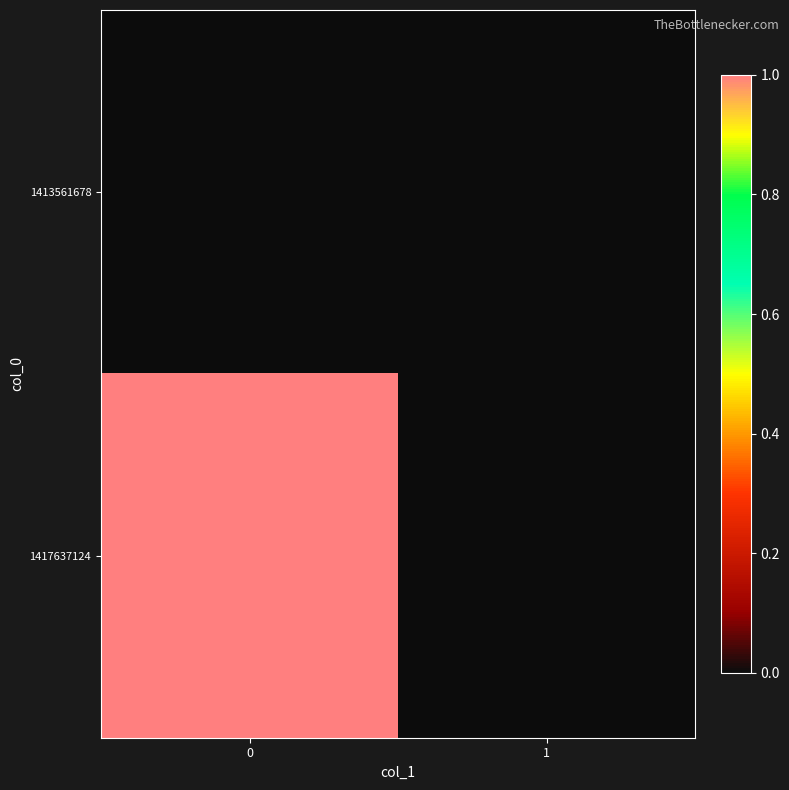

Reading right to left, what are all the values shown in this chart?

1413561678: 1=0	0=0
1417637124: 1=0	0=1